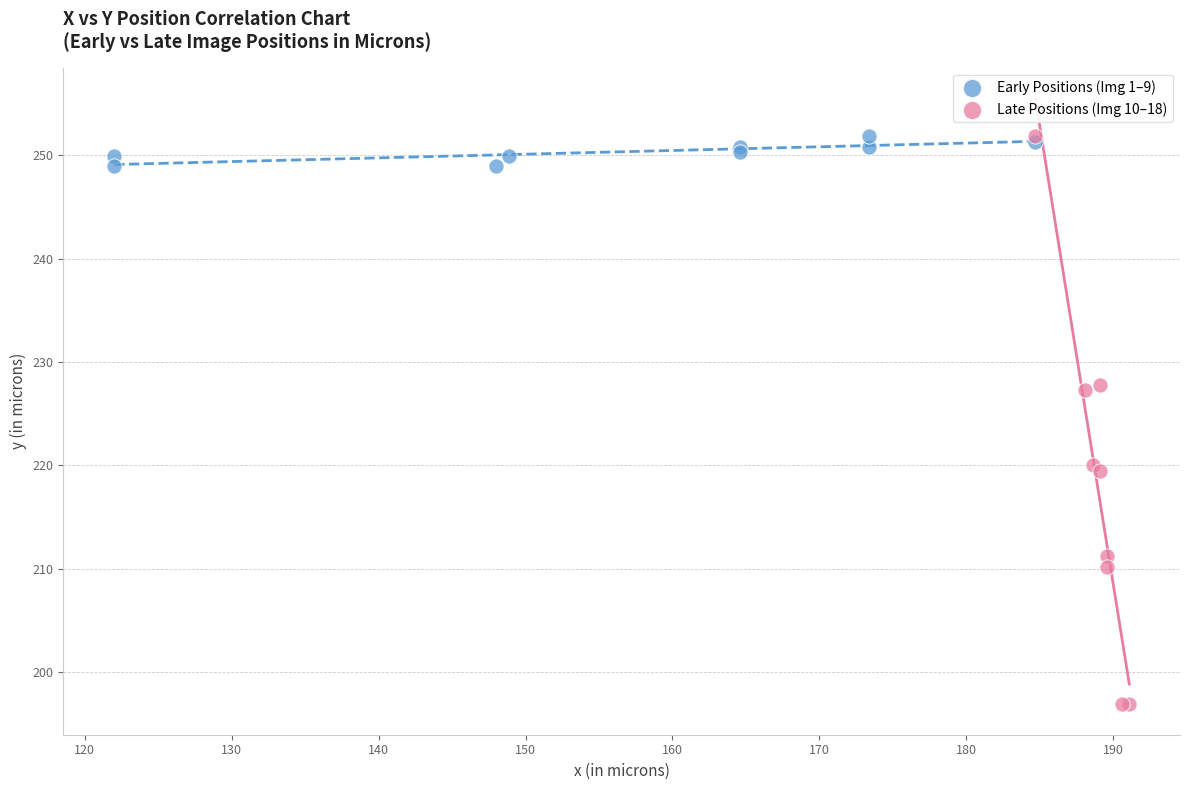

Which series reaches the minimum Y coordinate?

Late Positions (Img 10–18)